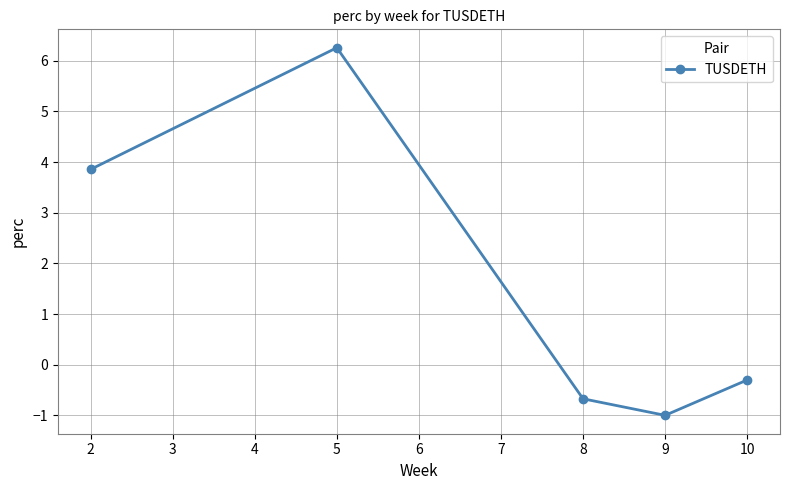

True or false: the data shows 2.6 at 2.

False